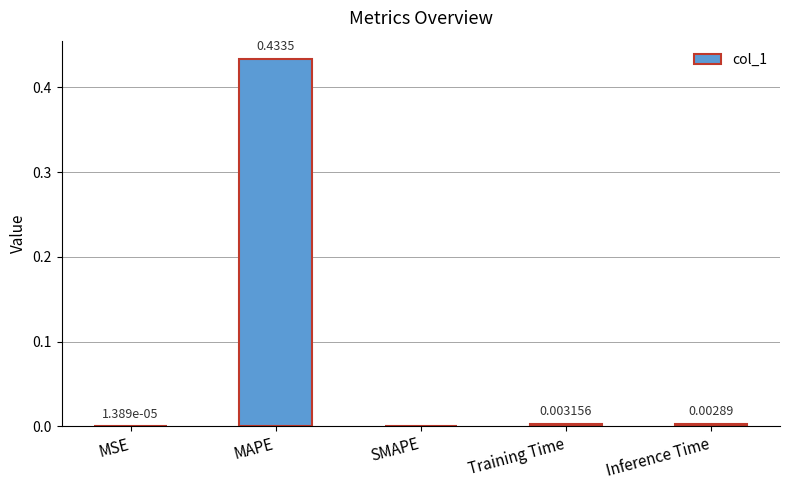

How many values are above zero?

4